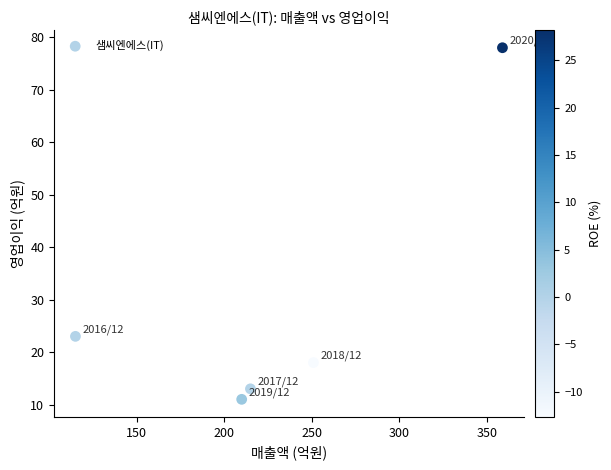

What Y value in the scatter plot is closest to 44?

23